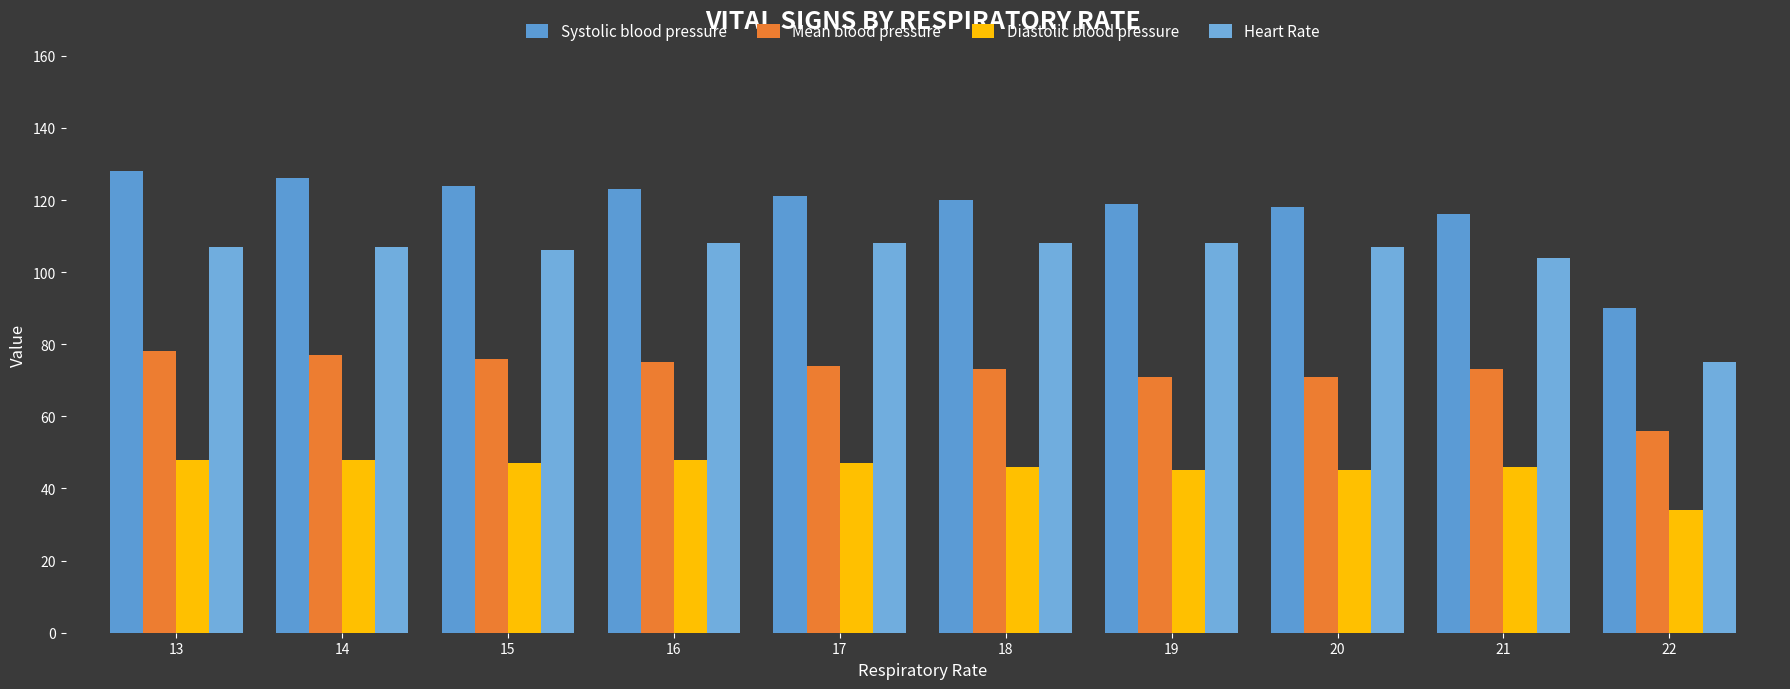

Reading left to right, what are all the values shown in this chart?

Systolic blood pressure: 13=128	14=126	15=124	16=123	17=121	18=120	19=119	20=118	21=116	22=90
Mean blood pressure: 13=78	14=77	15=76	16=75	17=74	18=73	19=71	20=71	21=73	22=56
Diastolic blood pressure: 13=48	14=48	15=47	16=48	17=47	18=46	19=45	20=45	21=46	22=34
Heart Rate: 13=107	14=107	15=106	16=108	17=108	18=108	19=108	20=107	21=104	22=75